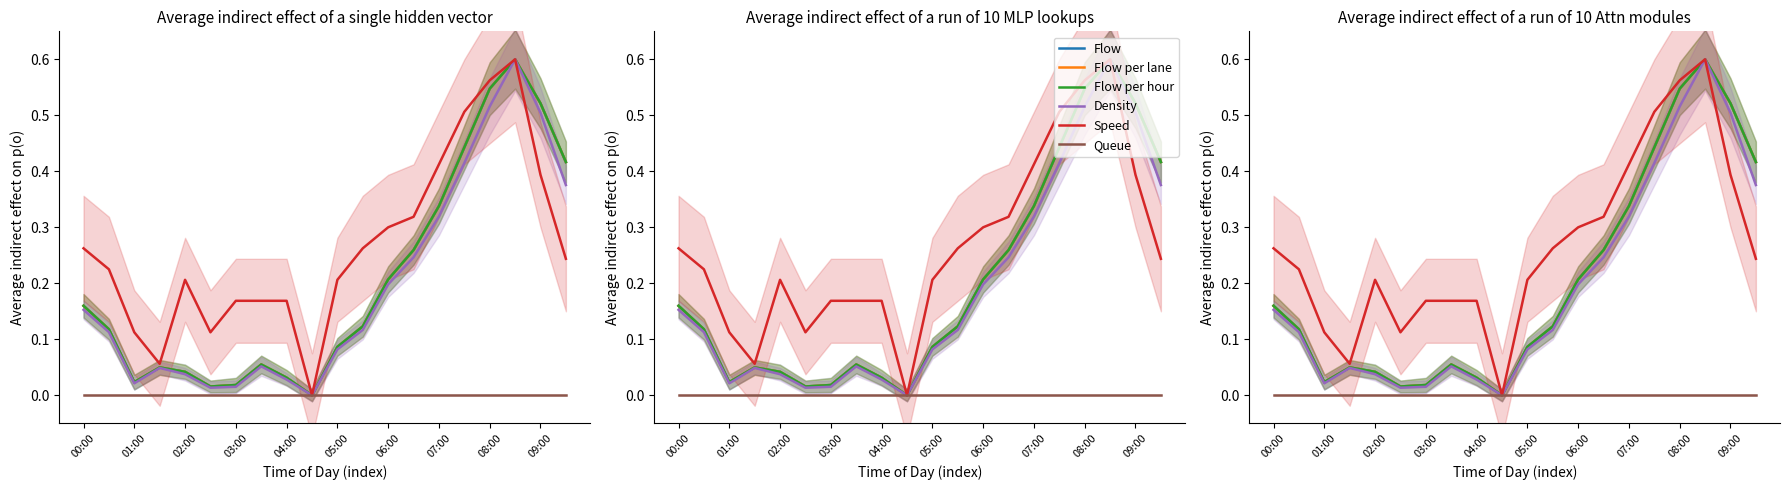

How many data points does each series have?

20